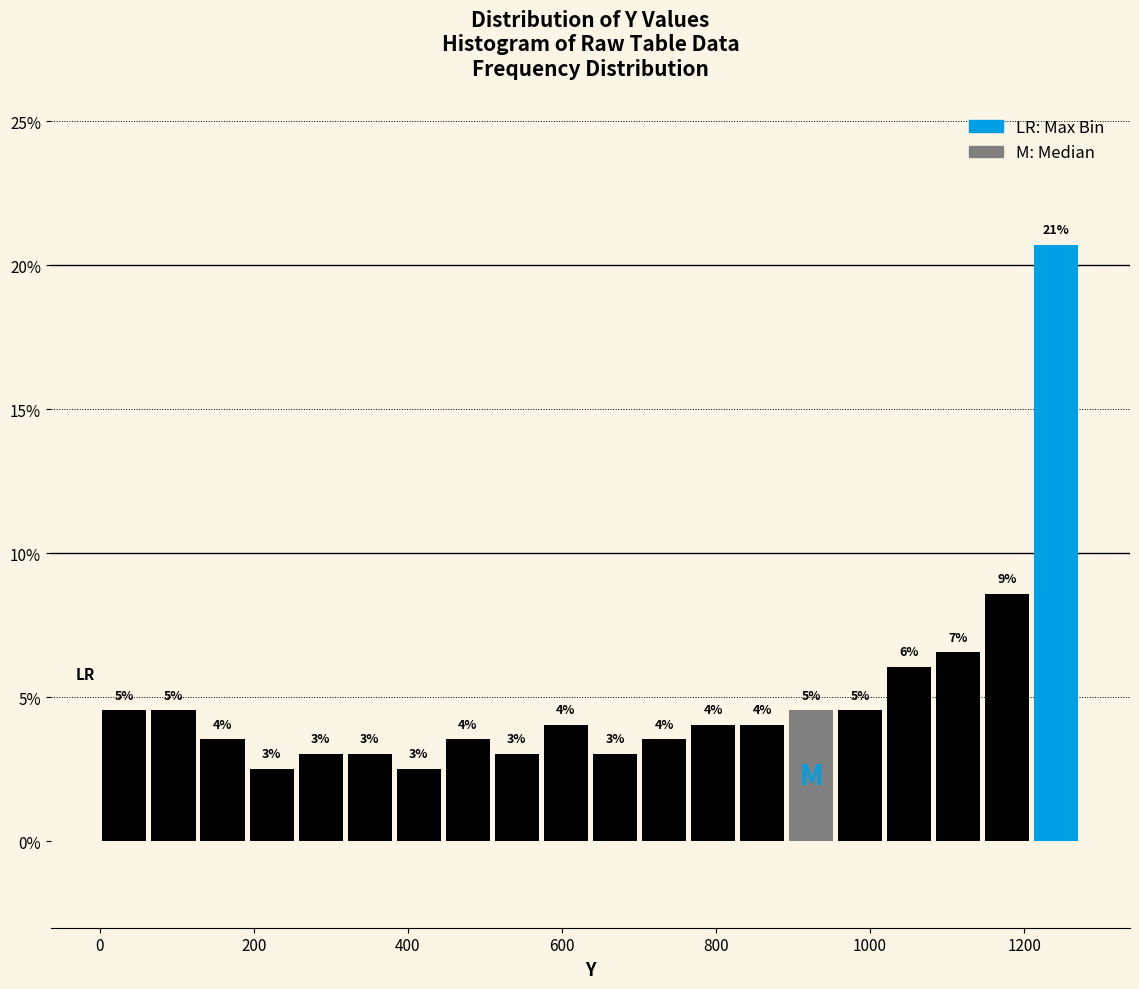

Read against the x-axis, roughly where is the centre of the tallest bar?

1240